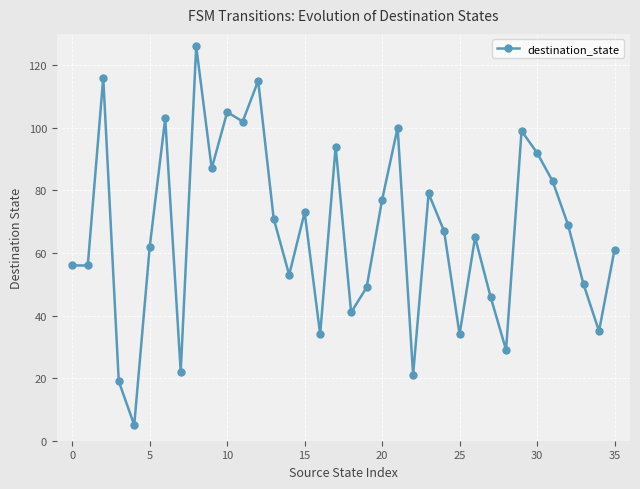

What is the difference between the maximum and minimum values?

121